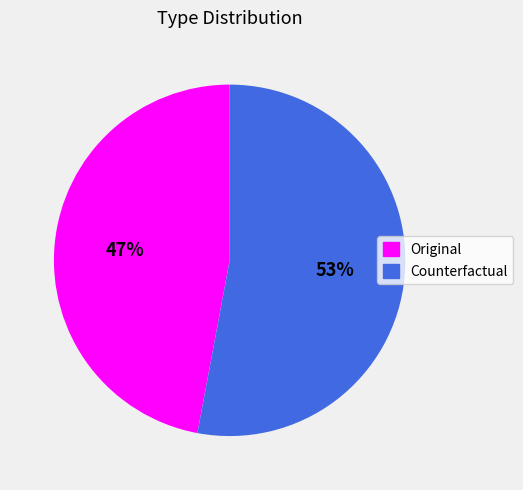

The Original slice represents 47% of the pie. True or false?

True